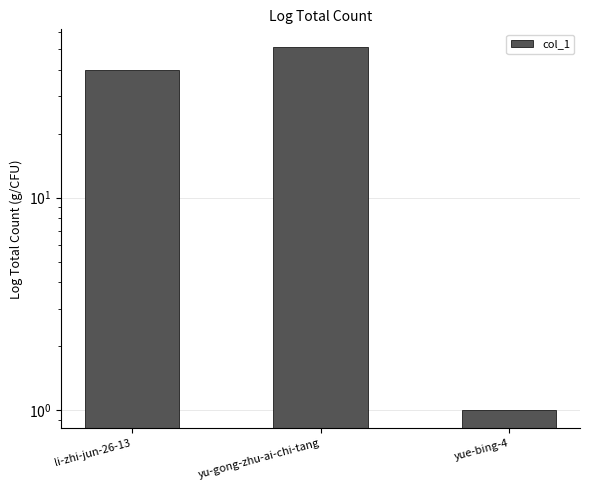

What is the smallest value displayed?

1